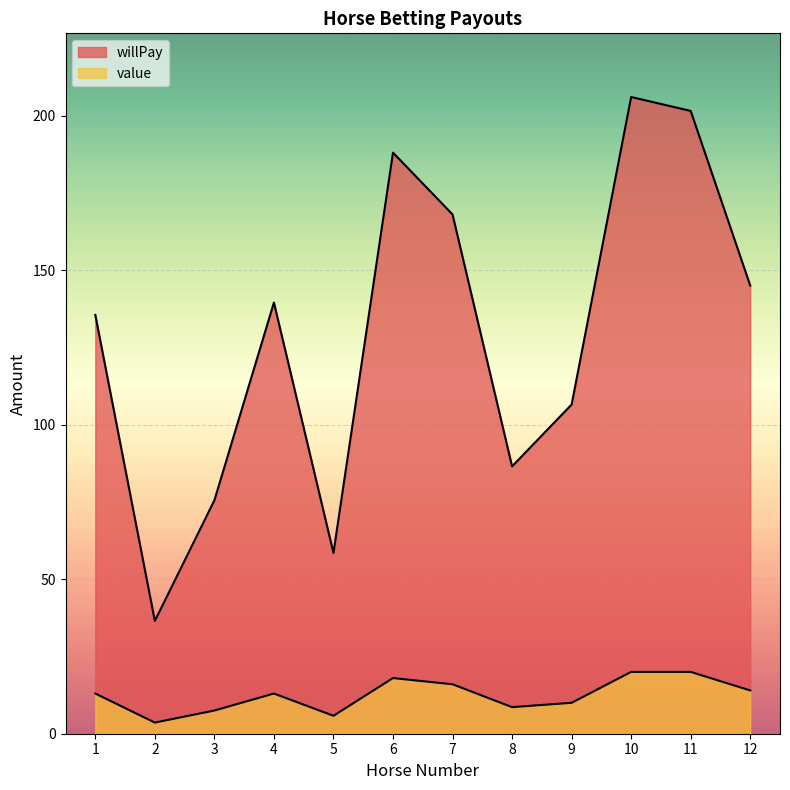

Reading right to left, list all the values displayed in this chart.

willPay: 12=145.0	11=201.5	10=206.0	9=106.5	8=86.5	7=168.0	6=188.0	5=58.5	4=139.5	3=75.5	2=36.5	1=135.5
value: 12=14.0	11=20.0	10=20.0	9=10.0	8=8.6	7=16.0	6=18.0	5=5.8	4=13.0	3=7.5	2=3.6	1=13.0